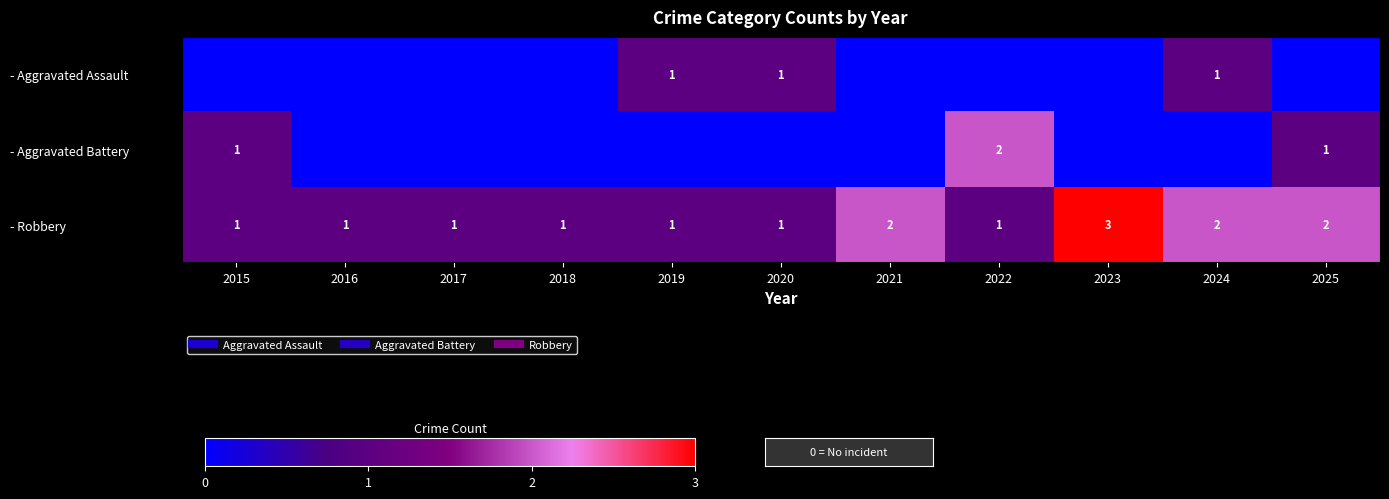

What is the sum of the - Aggravated Battery values at 2015 and 2016?

1